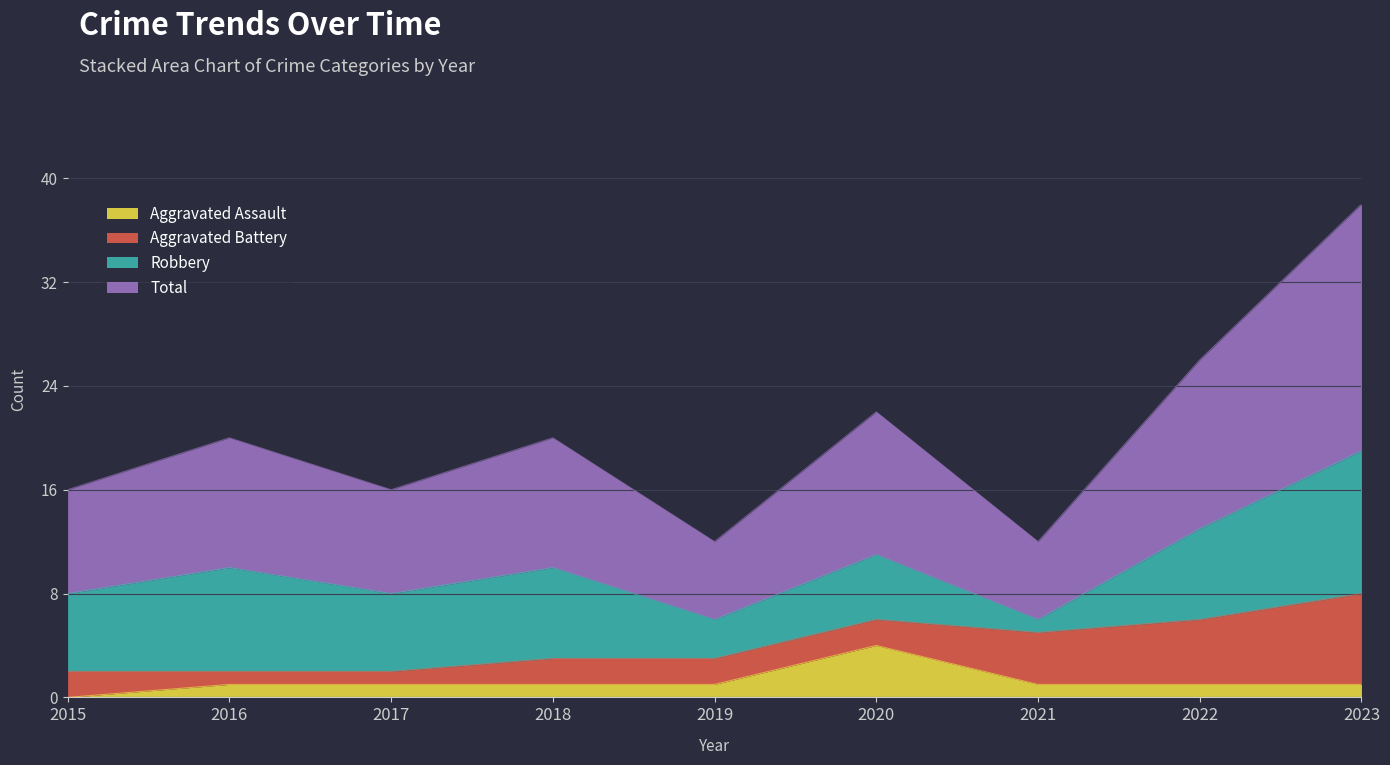

Count the Aggravated Assault values in the range 1 to 2.

7